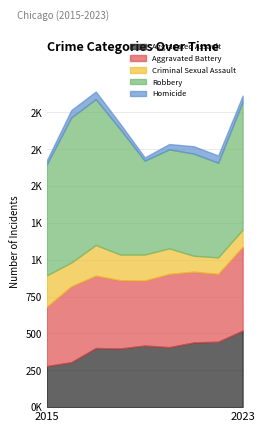

Reading left to right, what are all the values shown in this chart?

Aggravated Assault: 279	305	401	398	418	407	439	444	519
Aggravated Battery: 402	515	491	463	441	497	480	460	569
Criminal Sexual Assault: 213	161	208	174	176	173	108	112	116
Robbery: 753	984	990	850	637	672	693	642	867
Homicide: 27	50	51	37	22	36	50	49	42